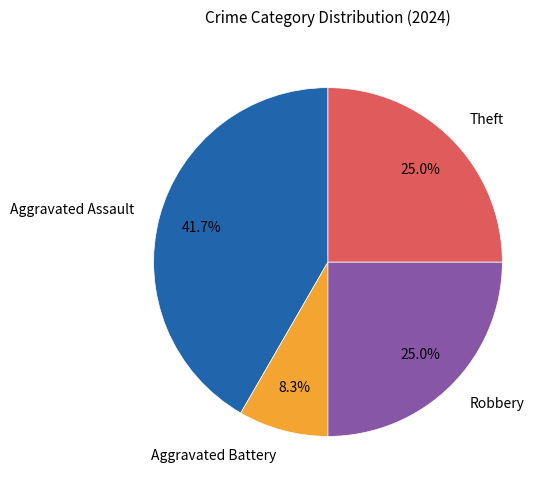

How many segments does this pie chart have?

4